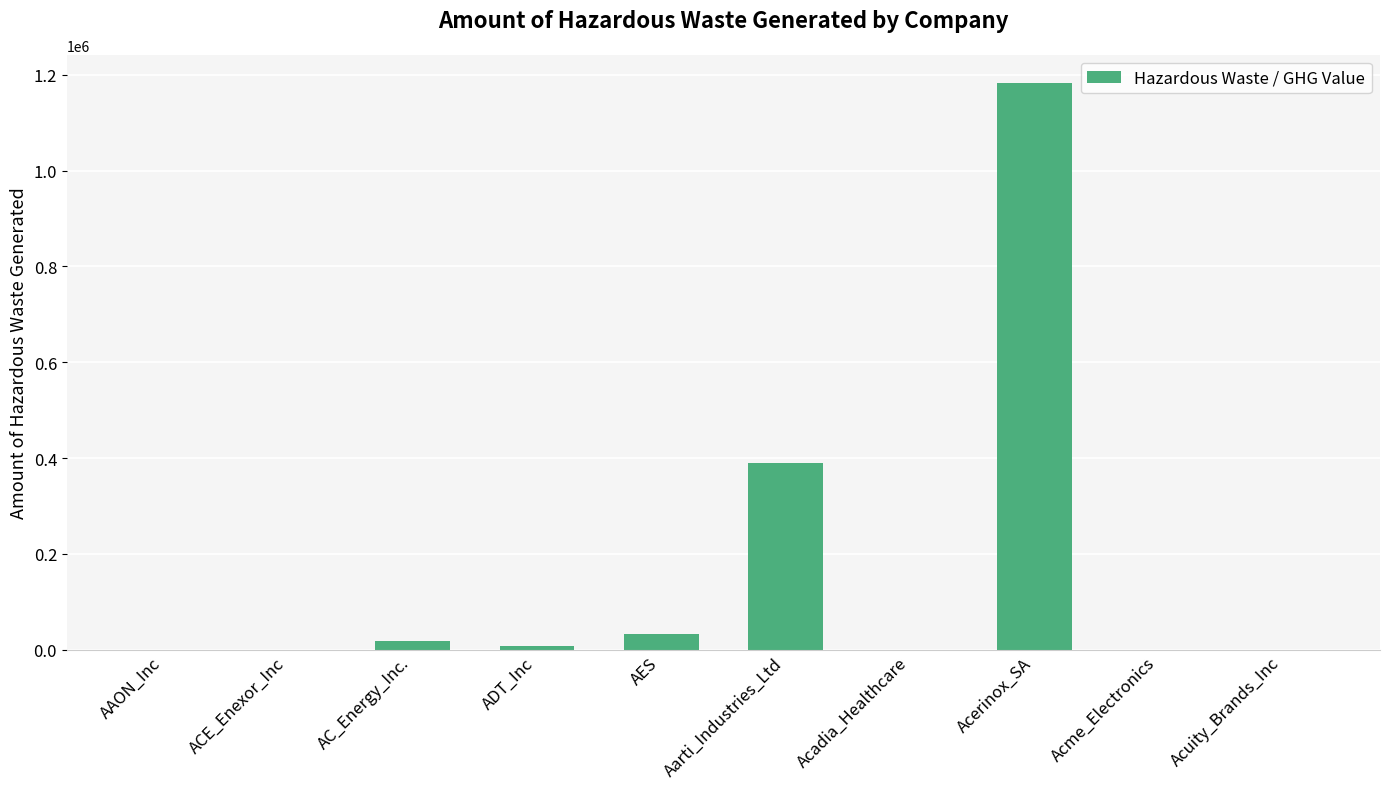

Where does the data first go above 6937?

AC_Energy_Inc.